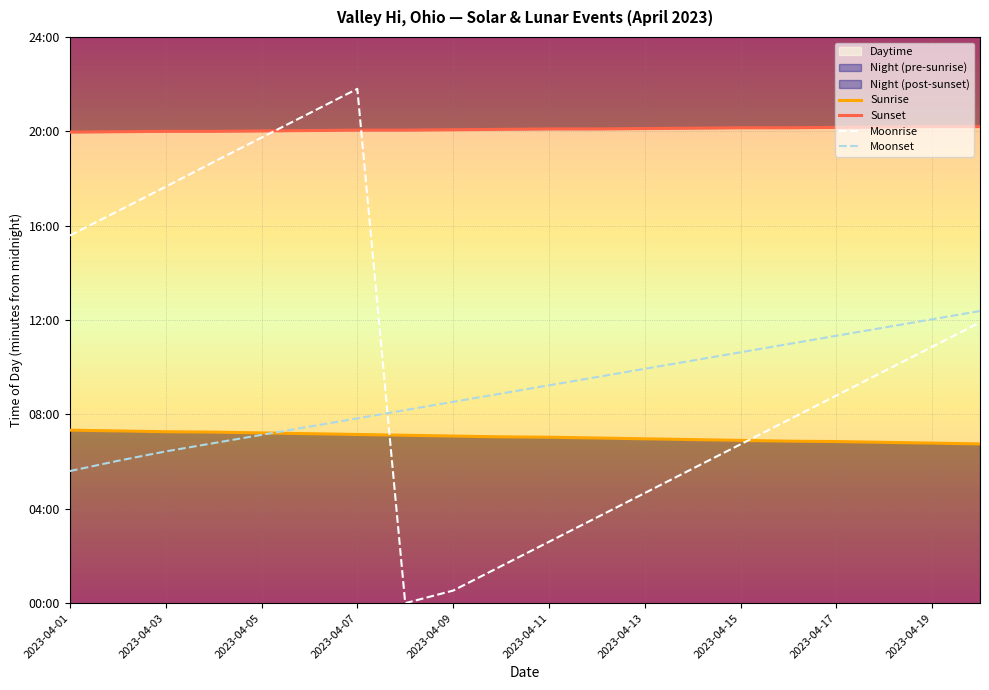

Which series has the largest total across all categories?

Sunset